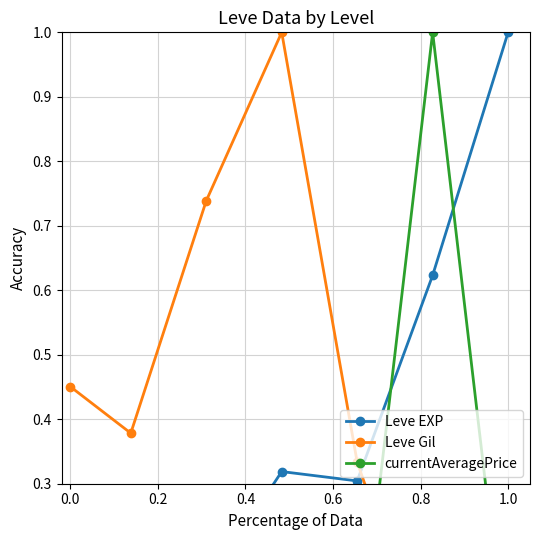

Which series changed the most between 0.2 and 0.8?

Leve EXP